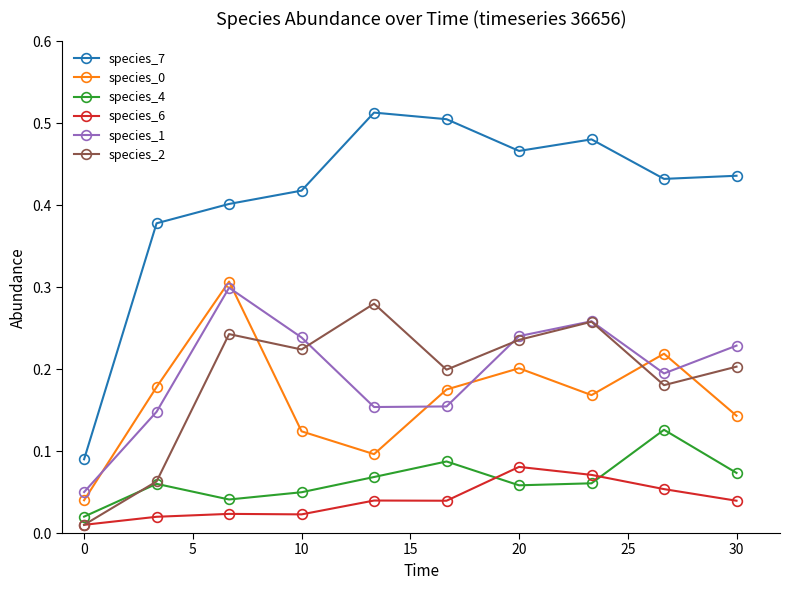

How many interior local peaks does the species_2 series have?

3